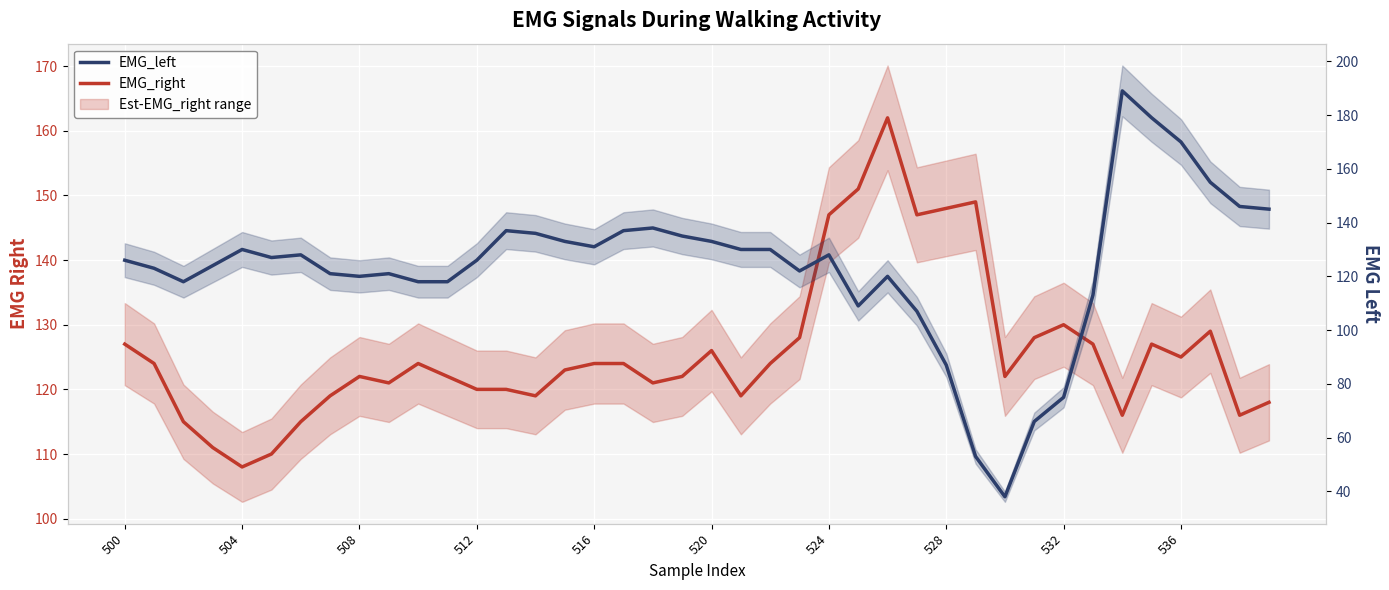

Where is EMG_right nearest to the value 135?

532